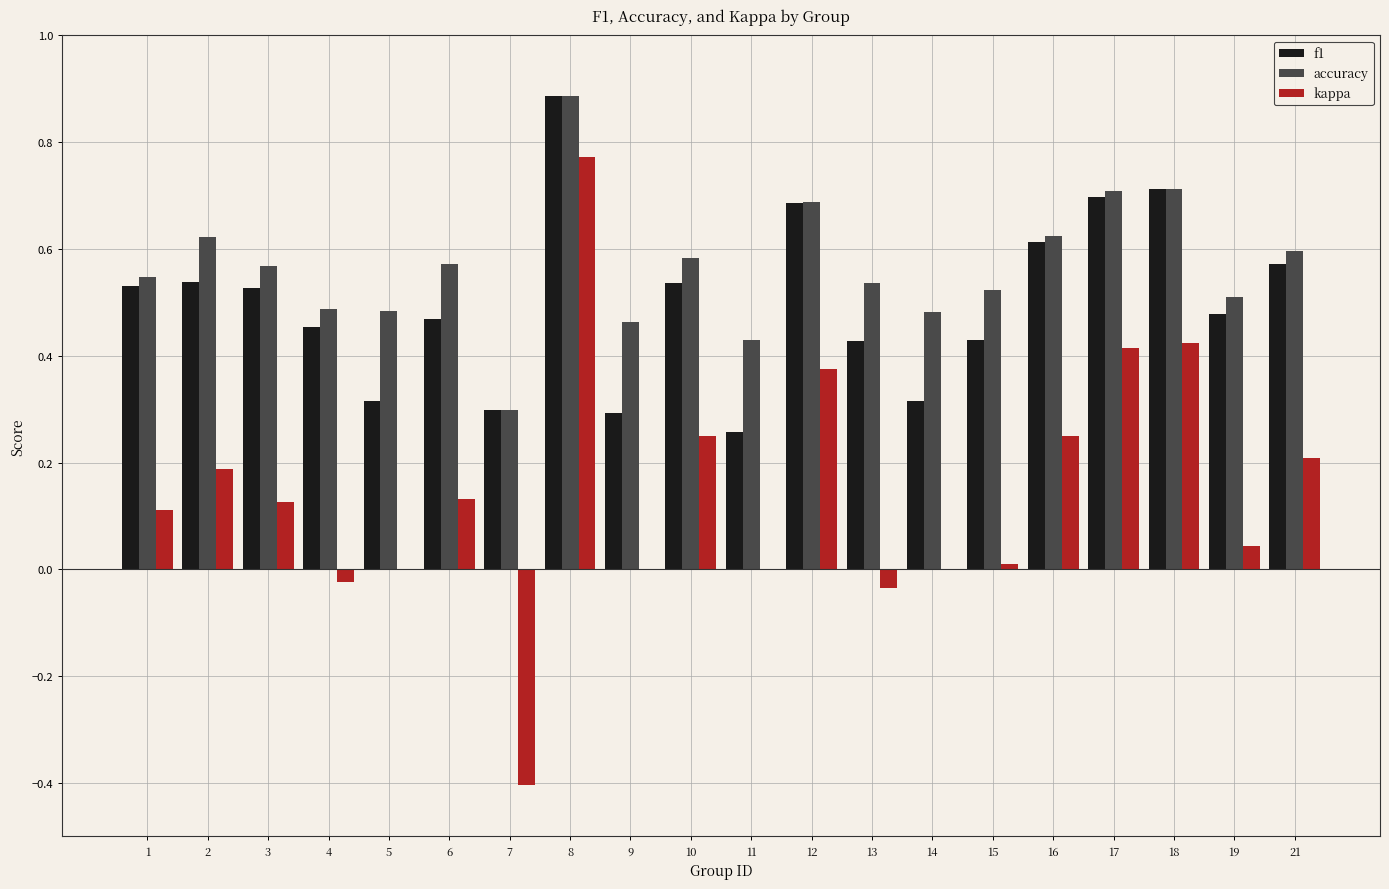

Which category has the highest value across all series?

8